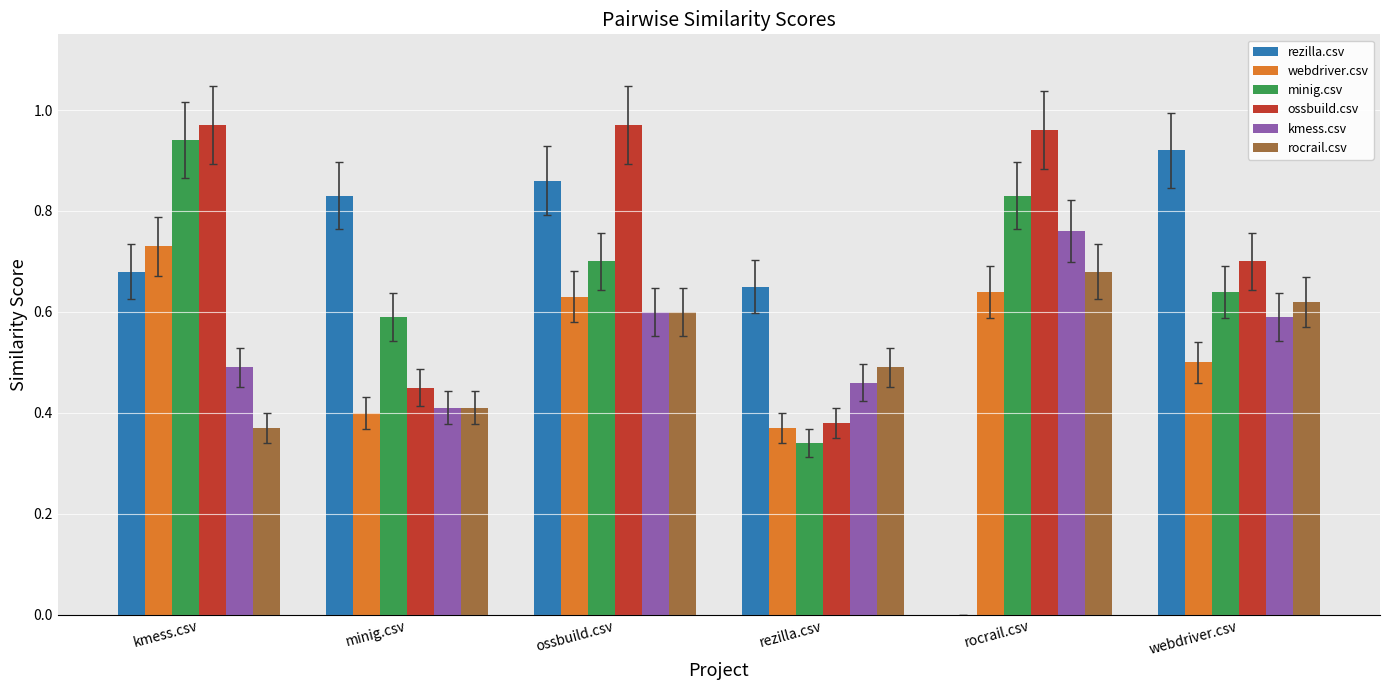

Which series changed the most between kmess.csv and rocrail.csv?

rezilla.csv